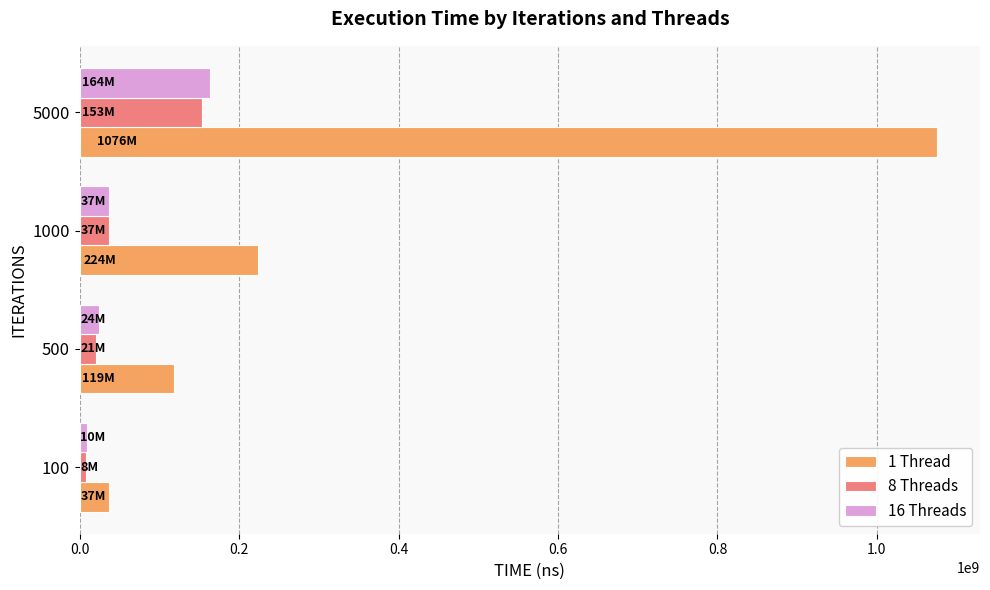

What is the sum of all 8 Threads values?

218300240